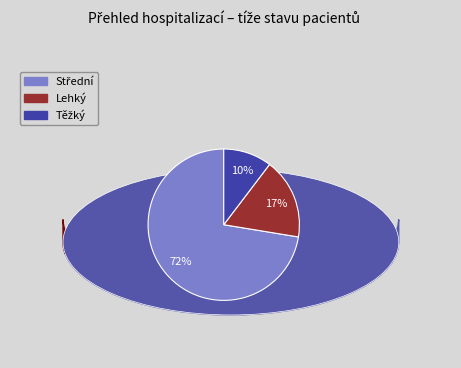

Is there a majority slice in this chart?

Yes